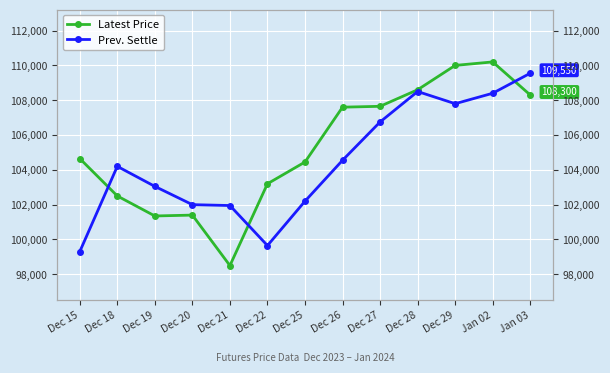

Which series changed the most between Dec 15 and Dec 26?

Prev. Settle